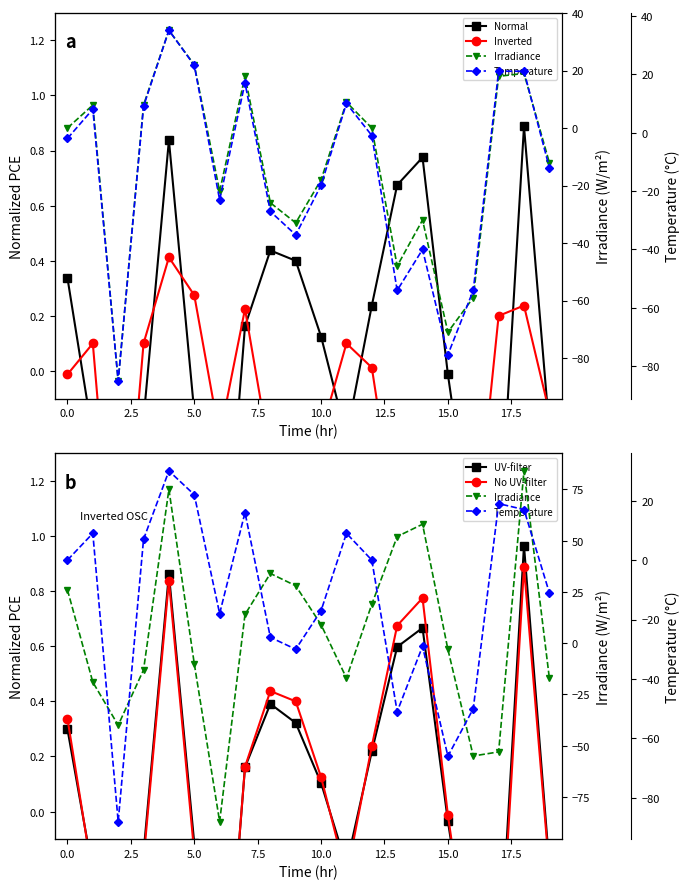

How many interior local peaks does the UV-filter series have?

4